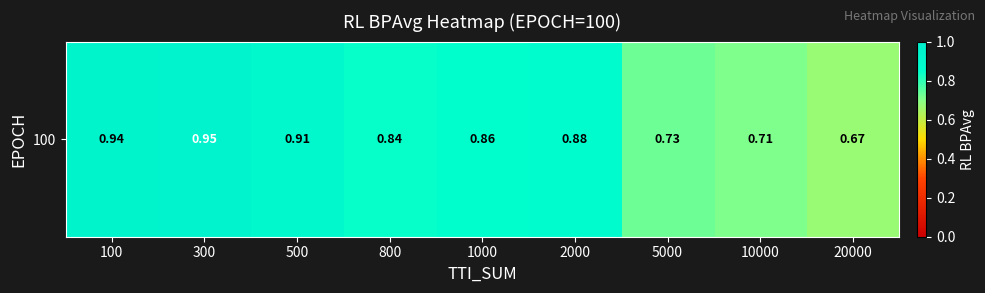

Which label corresponds to the smallest value in the chart?

20000